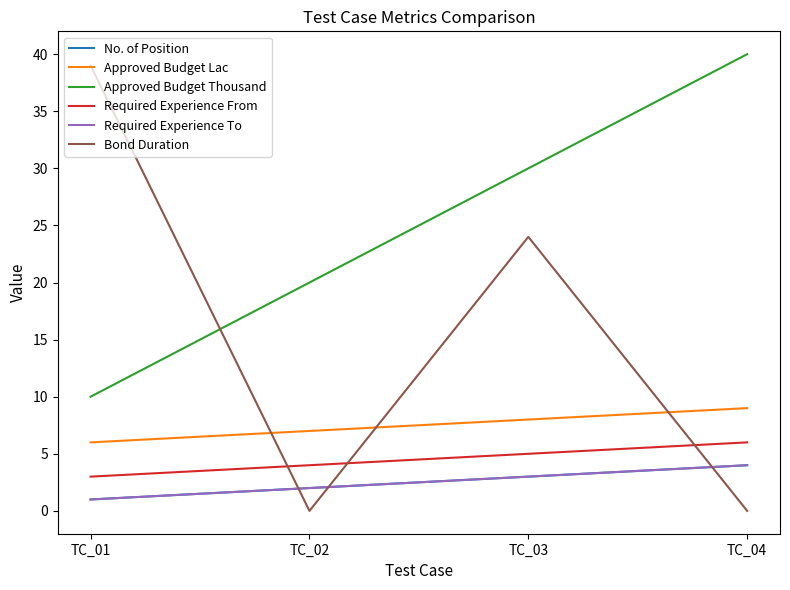

True or false: Approved Budget Thousand and Required Experience From intersect in this chart.

False